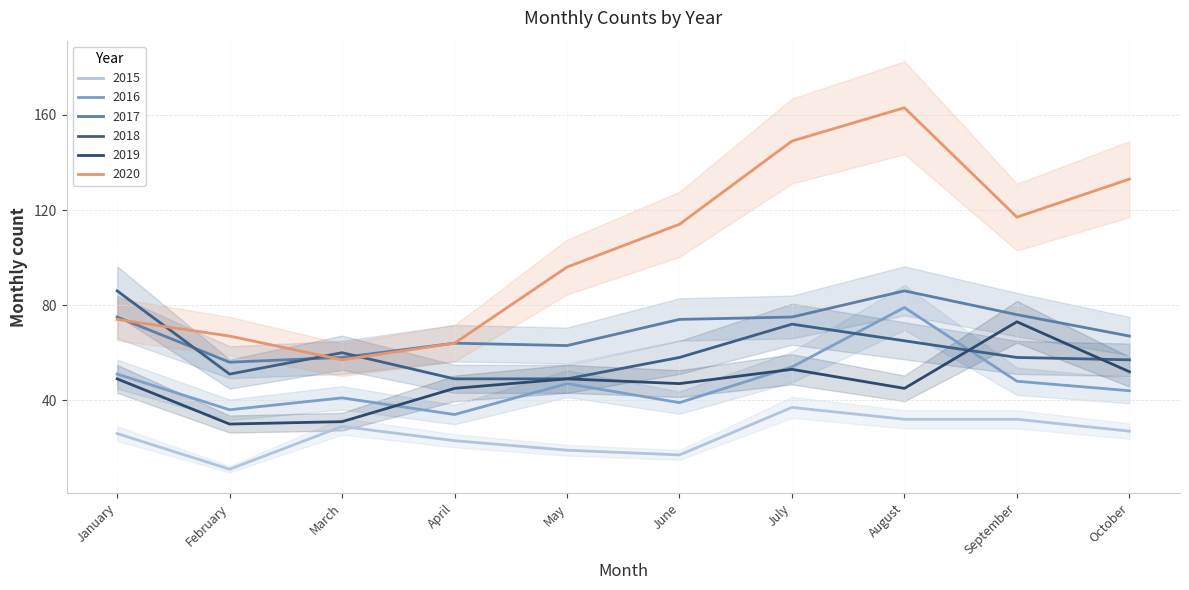

Which series has the widest spread of values?

2020